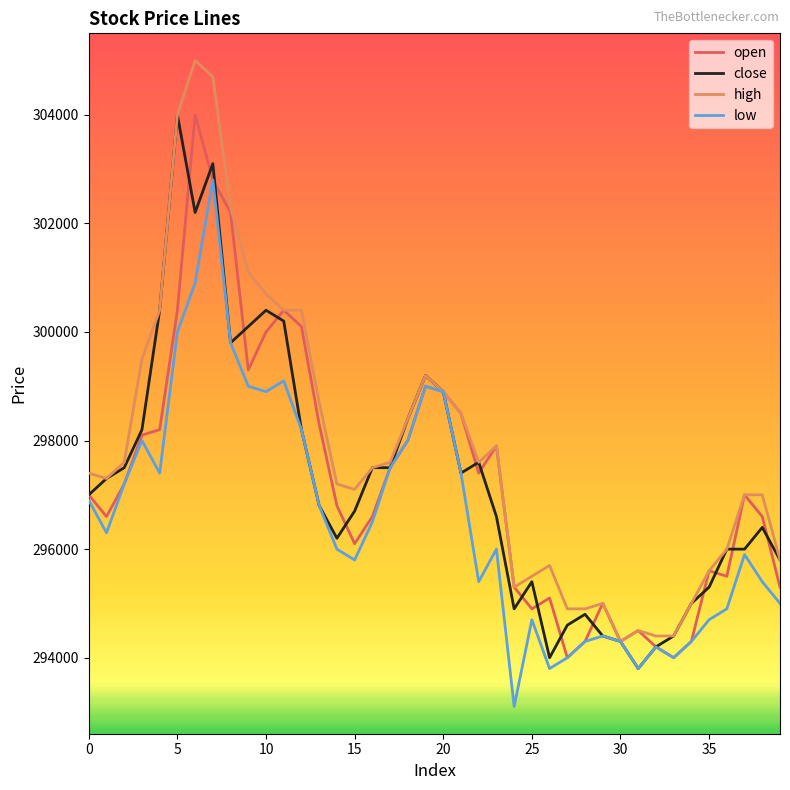

What is the minimum value shown in the chart?

293100